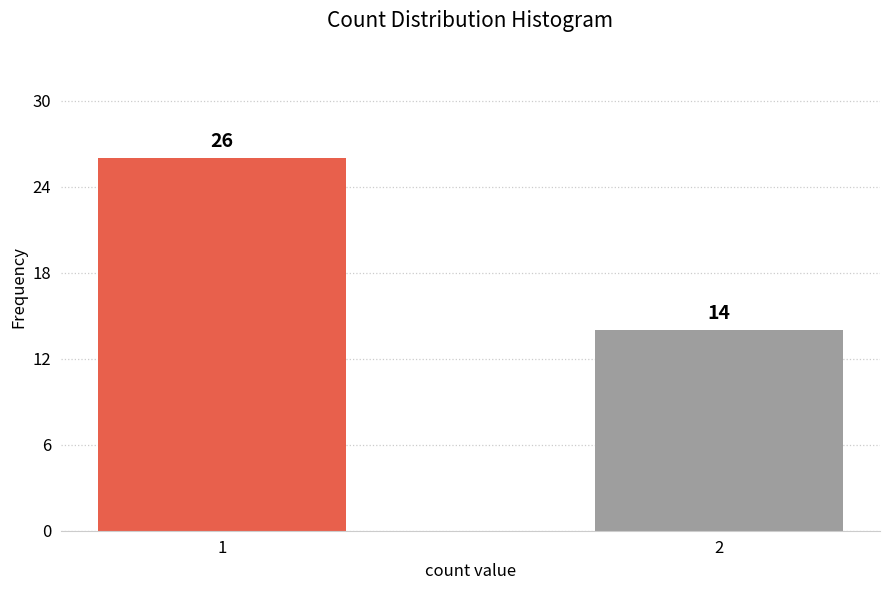

Reading left to right, list all the values displayed in this chart.

1=26	2=14